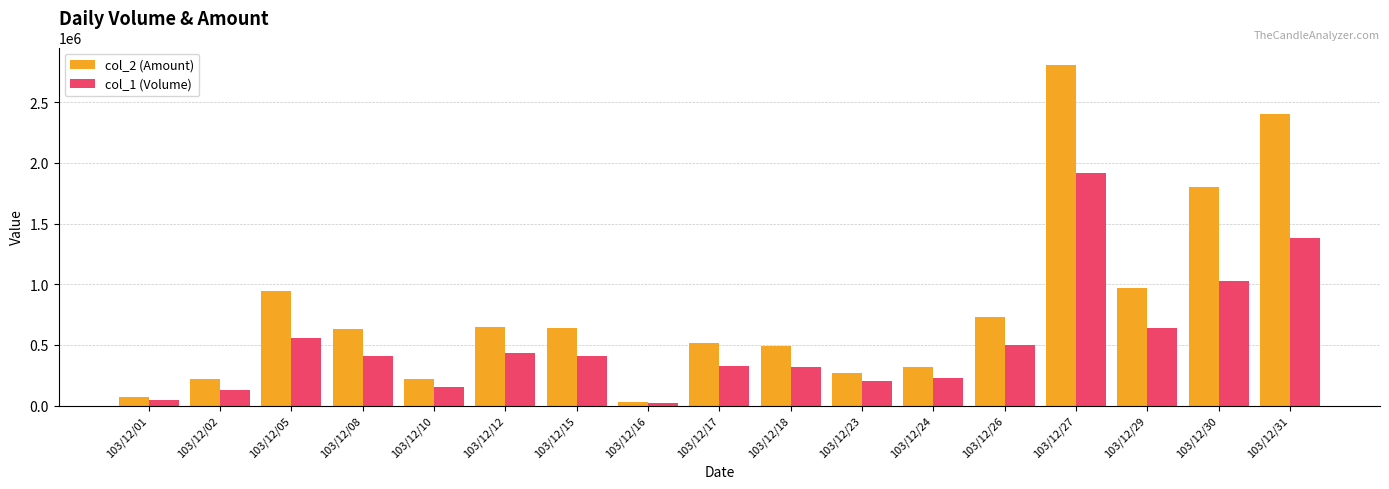

Which series has the largest total across all categories?

col_2 (Amount)